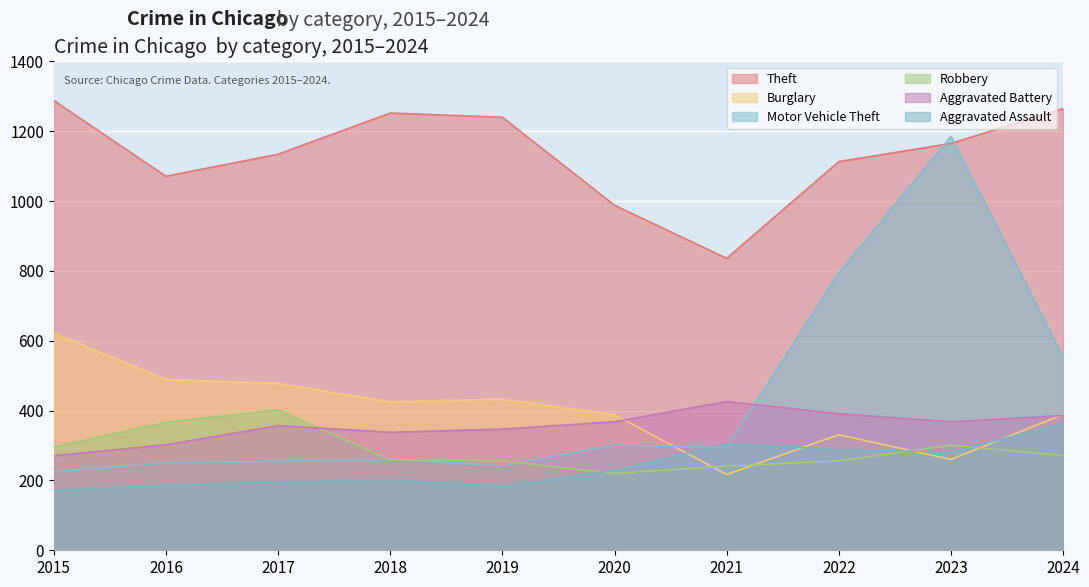

Which series has the largest range (max minus min)?

Motor Vehicle Theft